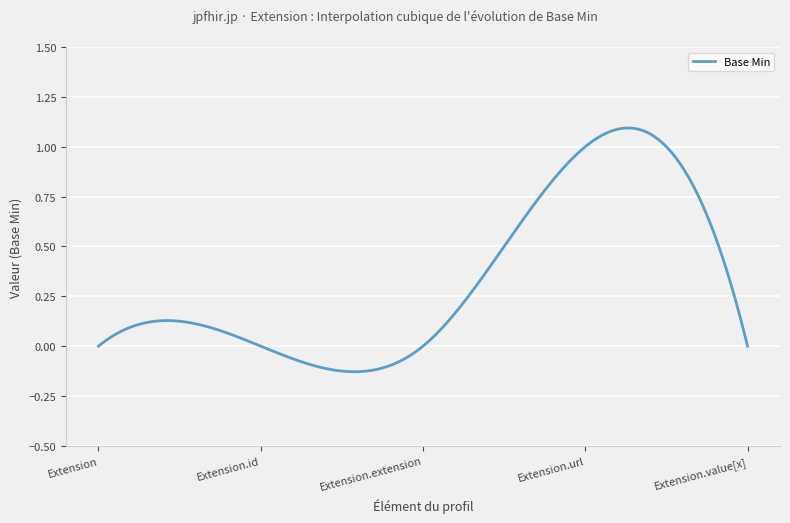

What is the difference between the maximum and minimum values?

1.2